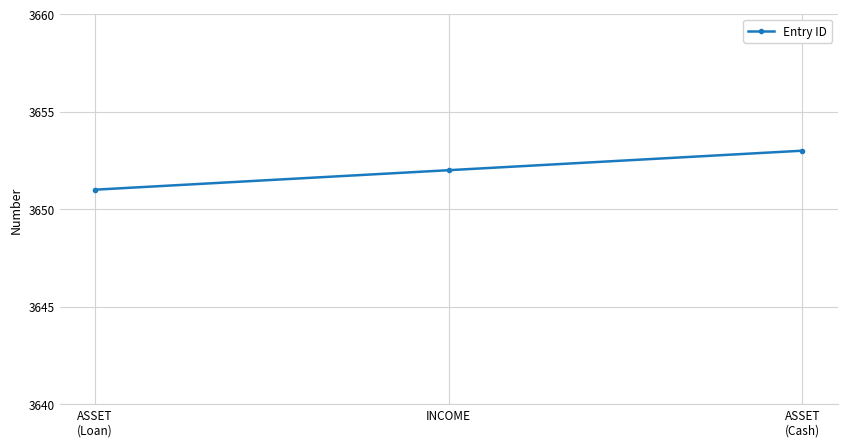

The value at ASSET
(Cash) is 5199. True or false?

False